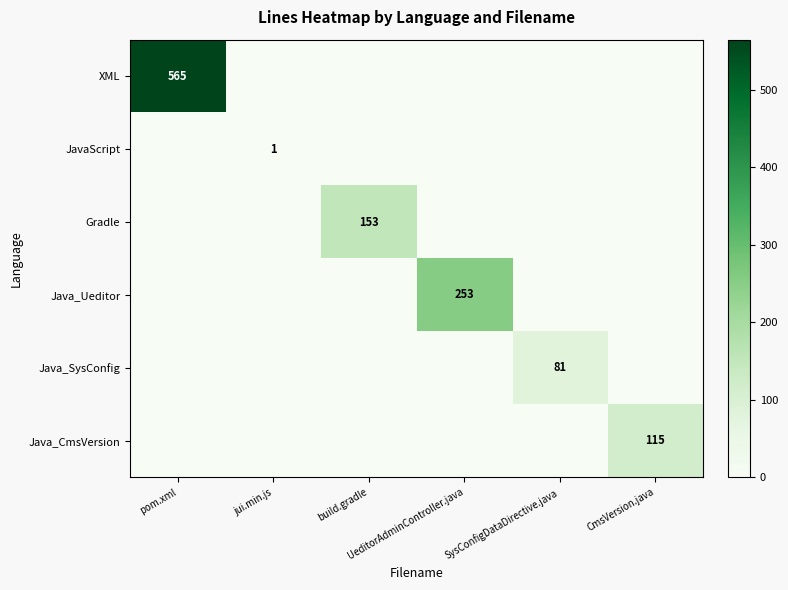

The value of Java_SysConfig at UeditorAdminController.java is 0. True or false?

True